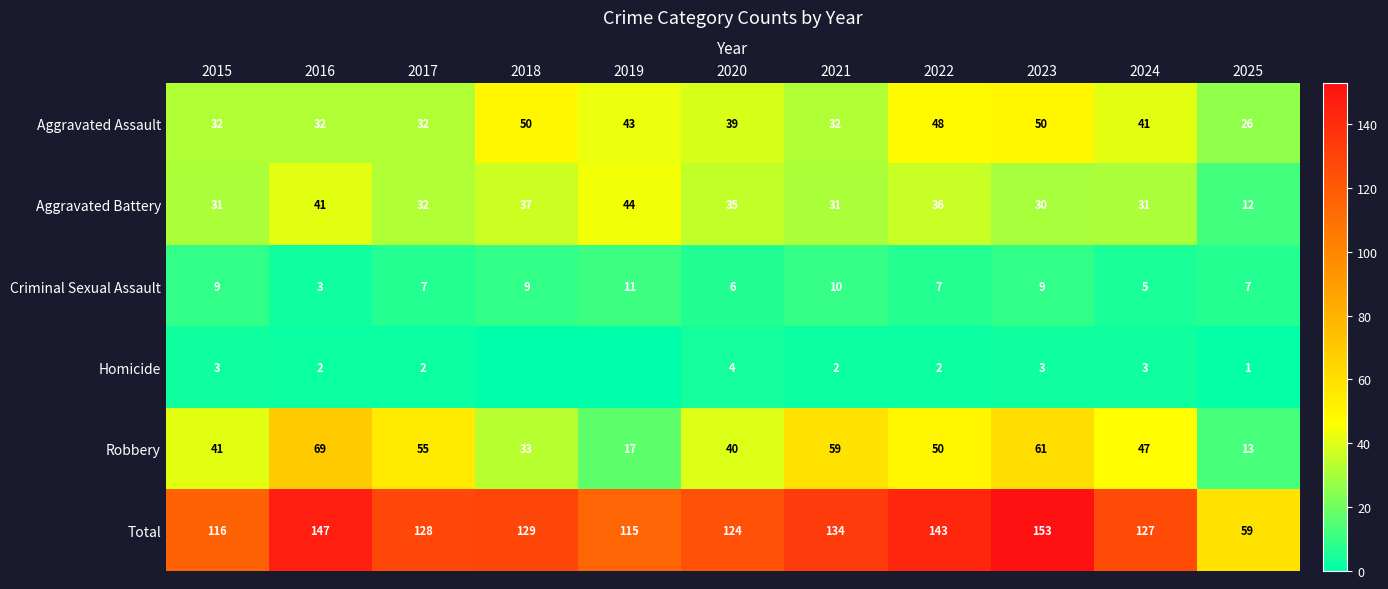

At which category is the sum across all series the highest?

2023